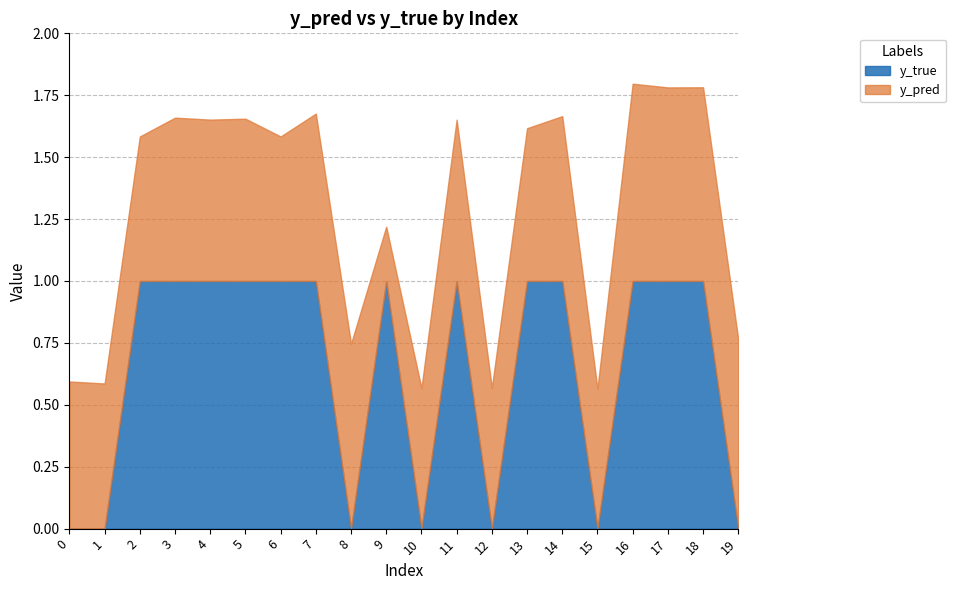

What is the minimum value for y_pred?

0.2